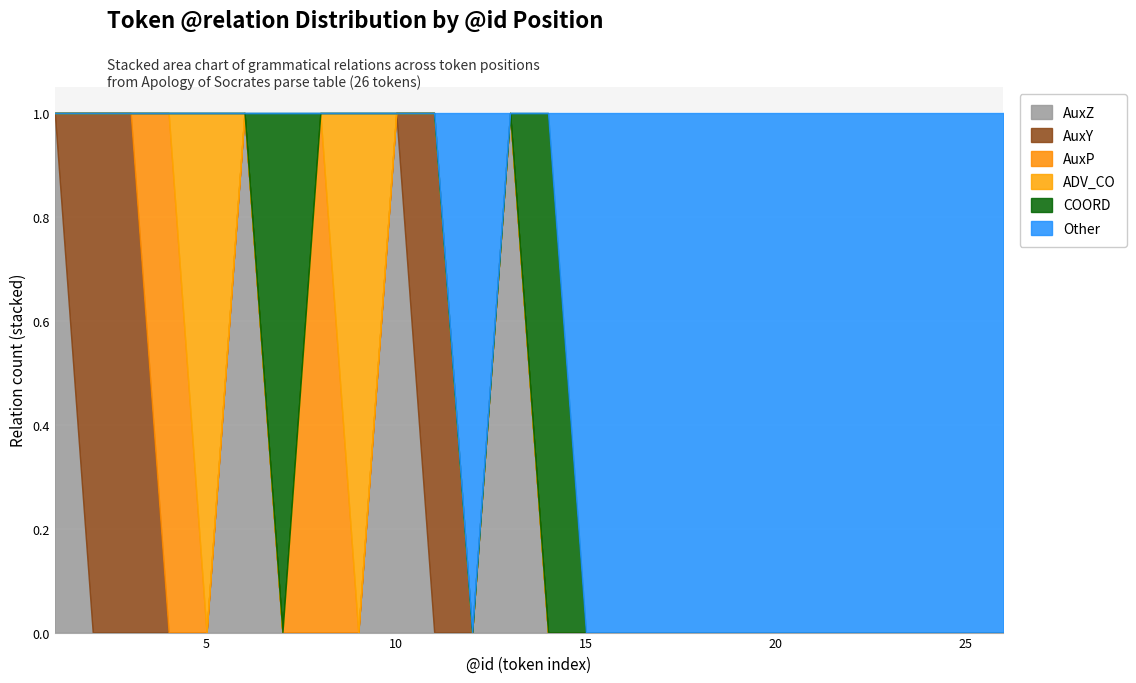

Reading left to right, extract all data points from this chart.

AuxZ: 1=1	2=0	3=0	4=0	5=0	6=1	7=0	8=0	9=0	10=1	11=0	12=0	13=1	14=0	15=0	16=0	17=0	18=0	19=0	20=0	21=0	22=0	23=0	24=0	25=0	26=0
AuxY: 1=0	2=1	3=1	4=0	5=0	6=0	7=0	8=0	9=0	10=0	11=1	12=0	13=0	14=0	15=0	16=0	17=0	18=0	19=0	20=0	21=0	22=0	23=0	24=0	25=0	26=0
AuxP: 1=0	2=0	3=0	4=1	5=0	6=0	7=0	8=1	9=0	10=0	11=0	12=0	13=0	14=0	15=0	16=0	17=0	18=0	19=0	20=0	21=0	22=0	23=0	24=0	25=0	26=0
ADV_CO: 1=0	2=0	3=0	4=0	5=1	6=0	7=0	8=0	9=1	10=0	11=0	12=0	13=0	14=0	15=0	16=0	17=0	18=0	19=0	20=0	21=0	22=0	23=0	24=0	25=0	26=0
COORD: 1=0	2=0	3=0	4=0	5=0	6=0	7=1	8=0	9=0	10=0	11=0	12=0	13=0	14=1	15=0	16=0	17=0	18=0	19=0	20=0	21=0	22=0	23=0	24=0	25=0	26=0
Other: 1=0	2=0	3=0	4=0	5=0	6=0	7=0	8=0	9=0	10=0	11=0	12=1	13=0	14=0	15=1	16=1	17=1	18=1	19=1	20=1	21=1	22=1	23=1	24=1	25=1	26=1